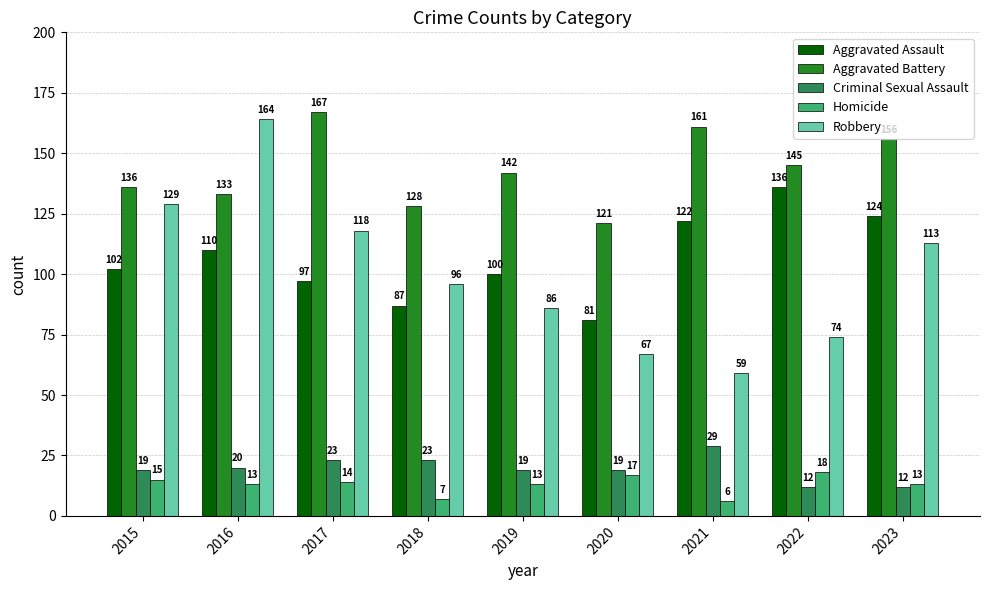

How many bars are there in each group?

5